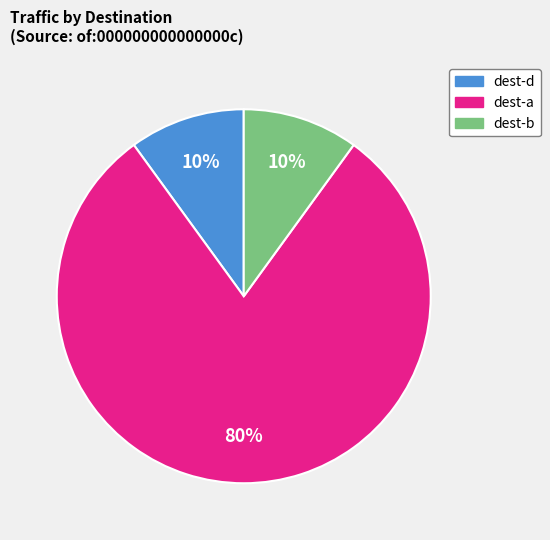

To the nearest percent, what is the average slice percentage?

33%